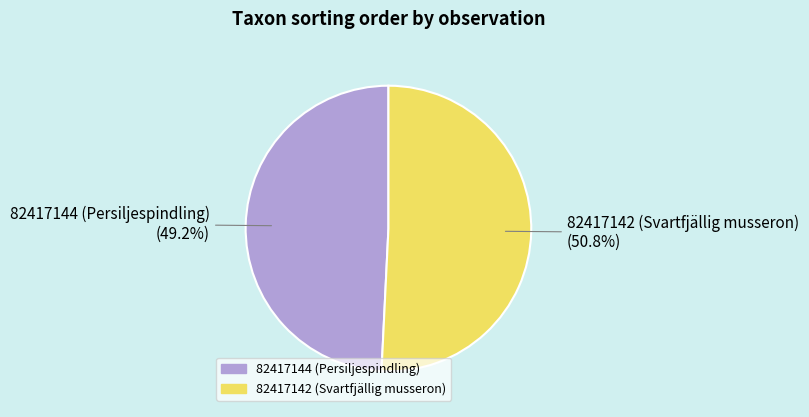

To the nearest percent, what is the difference between the 82417142 (Svartfjällig musseron) and 82417144 (Persiljespindling) slice percentages?

2%